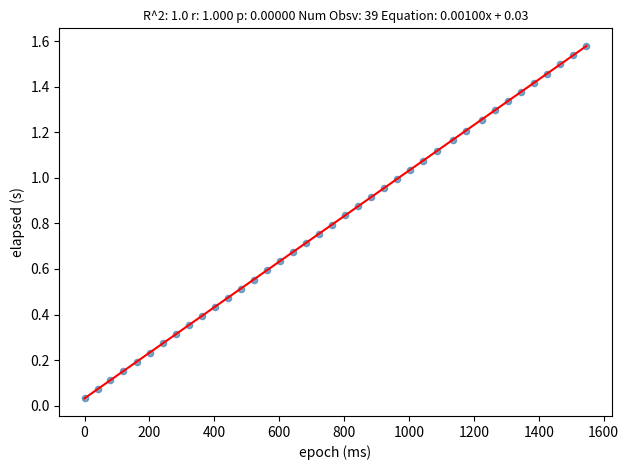

What is the range of X values (max minus min)?

1547.0